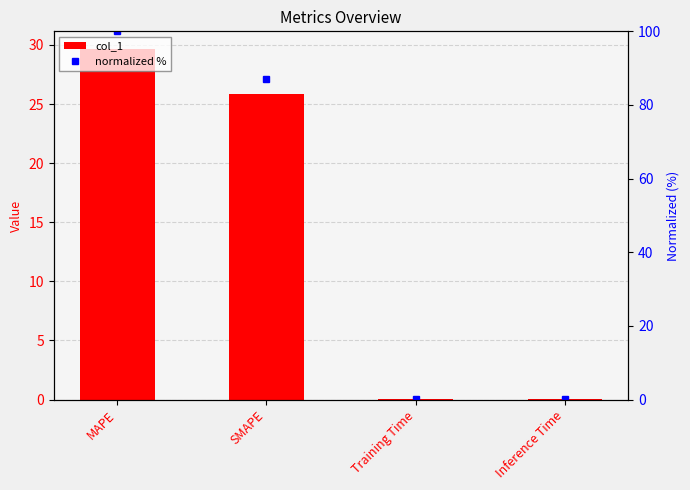

Reading left to right, extract all data points from this chart.

col_1: MAPE=29.7	SMAPE=25.8	Training Time=0.0	Inference Time=0.0
normalized %: MAPE=100.0	SMAPE=87.1	Training Time=0.0	Inference Time=0.0